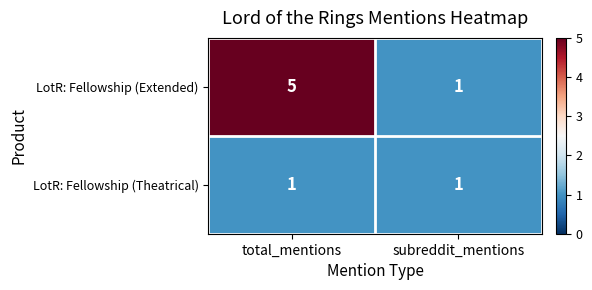

Between total_mentions and subreddit_mentions, which series saw the biggest shift?

LotR: Fellowship (Extended)